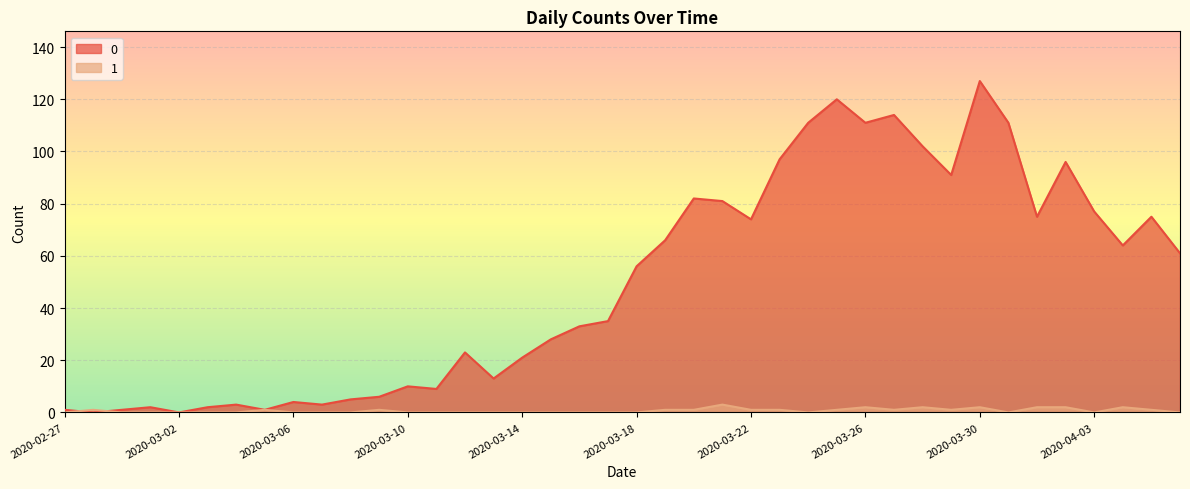

What is the label of the 4th point from the right?

2020-04-03